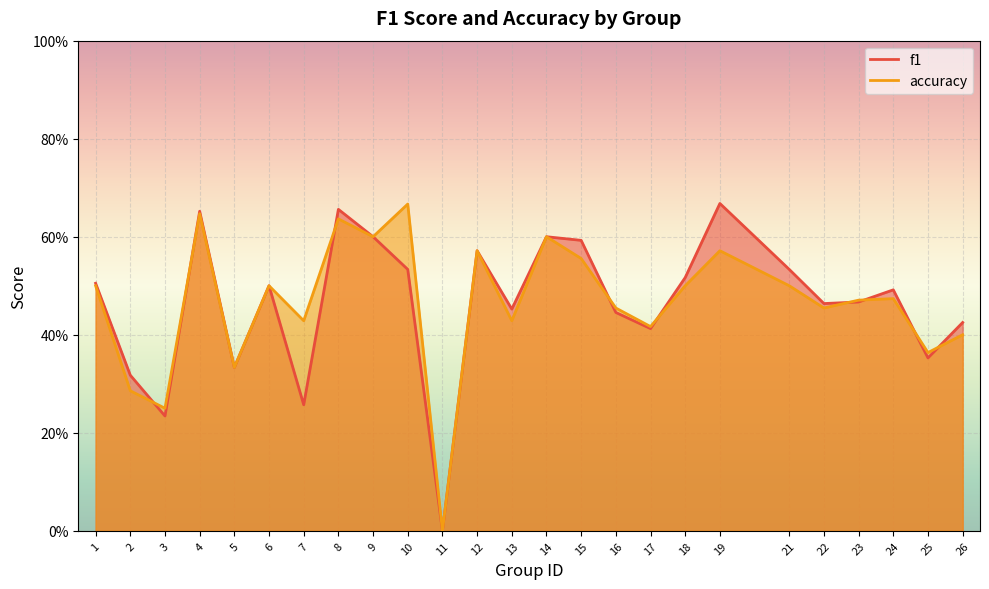

What is the highest value of the f1 series?

0.7